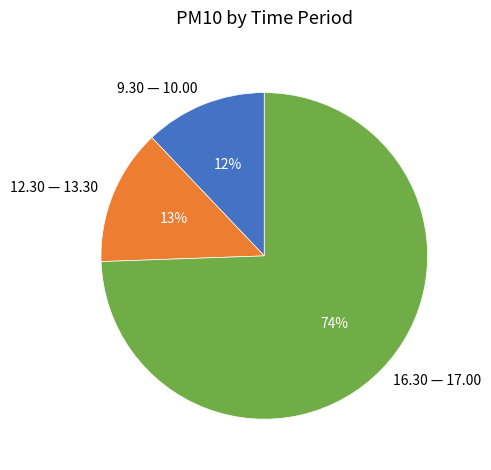

What is the majority slice?

16.30 — 17.00